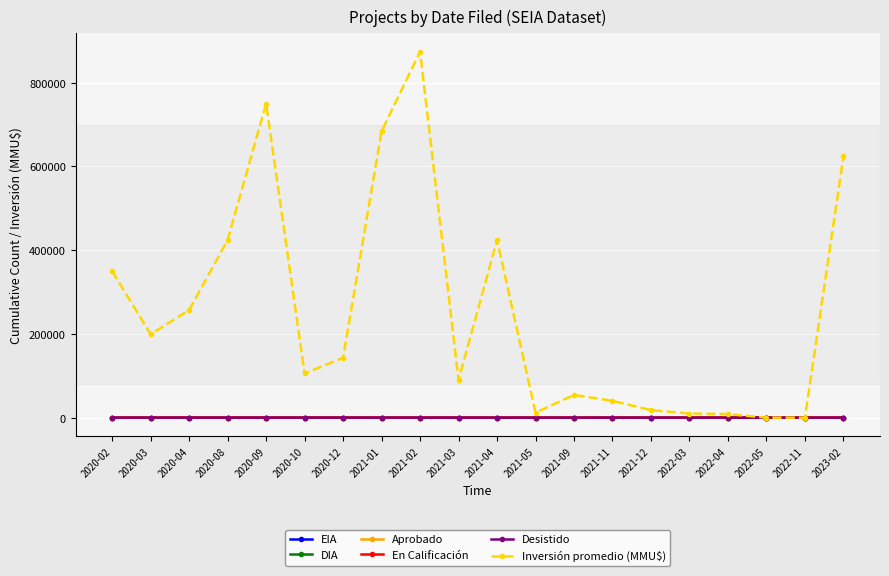

At how many categories does at least one series exceed 83654?

12